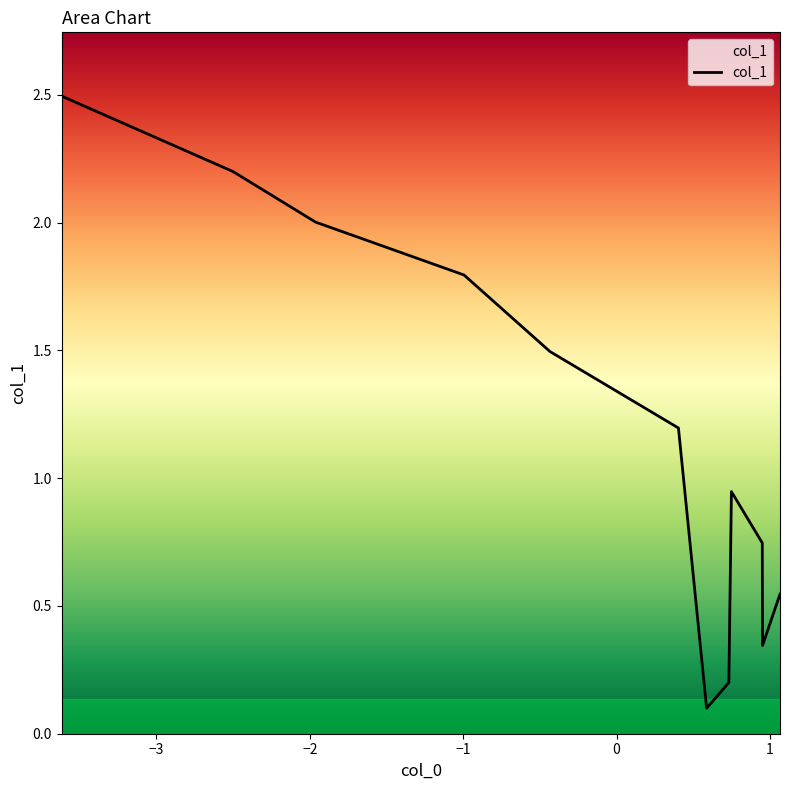

What is the value of the 2nd point from the left?

2.2